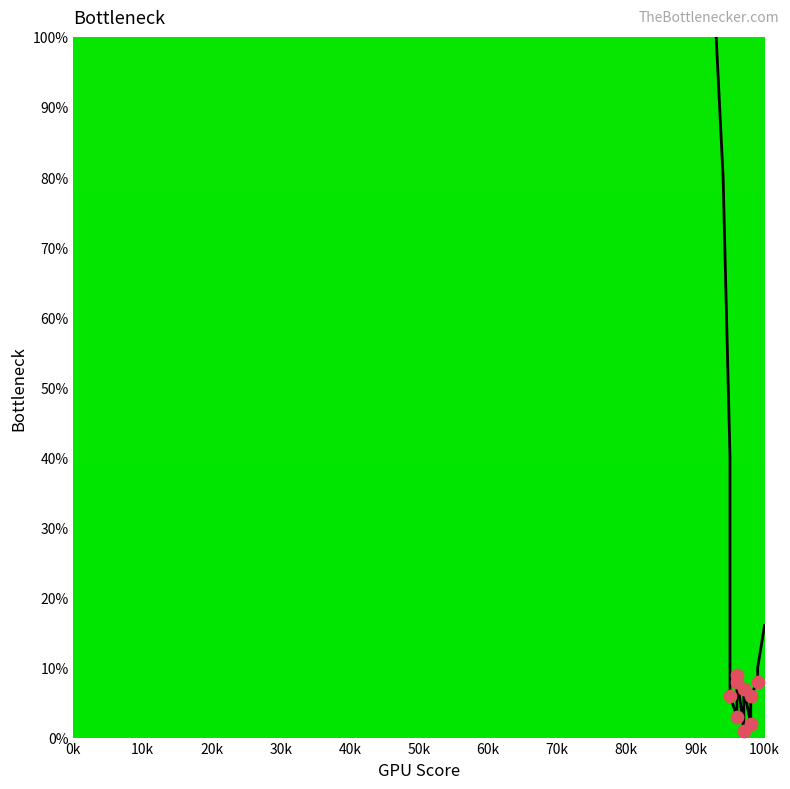

Which has a higher value, 10k or 50k?

10k